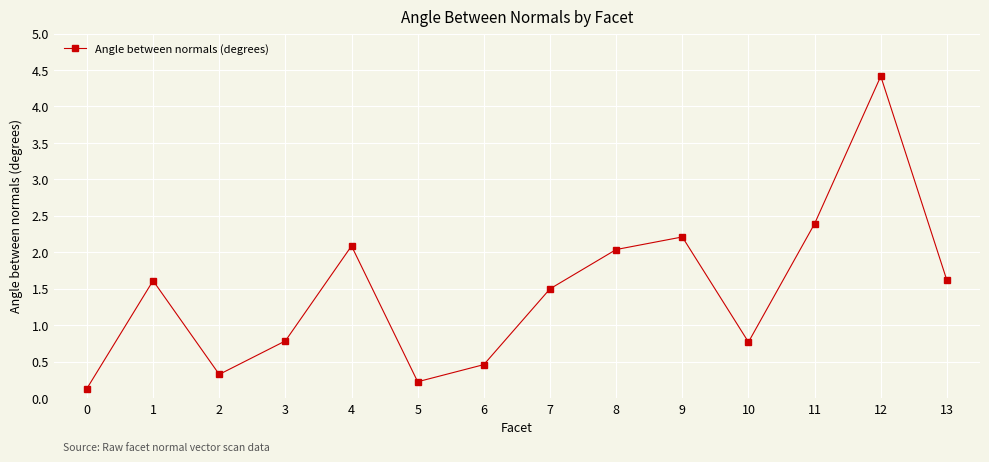

Is it true that the value at 2 is 0.1?

False